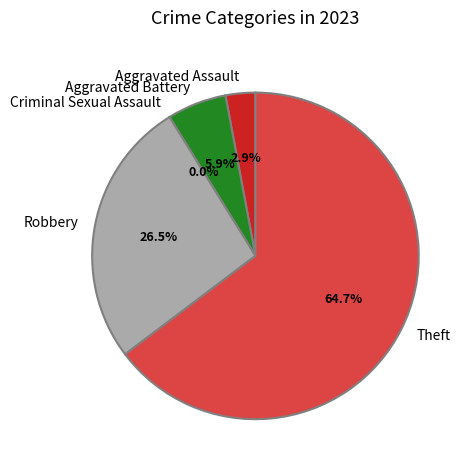

What percentage is the Theft slice, to the nearest percent?

65%